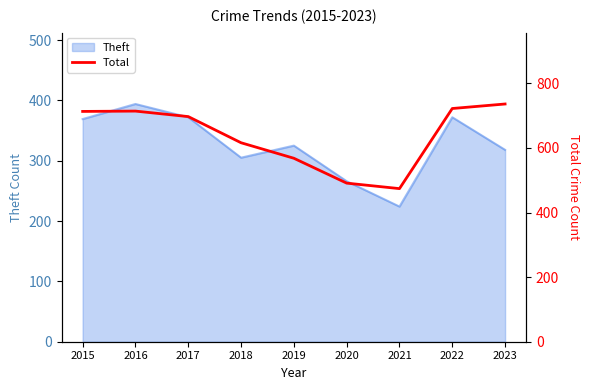

Reading left to right, extract all data points from this chart.

2015=713	2016=714	2017=697	2018=616	2019=568	2020=491	2021=474	2022=722	2023=736